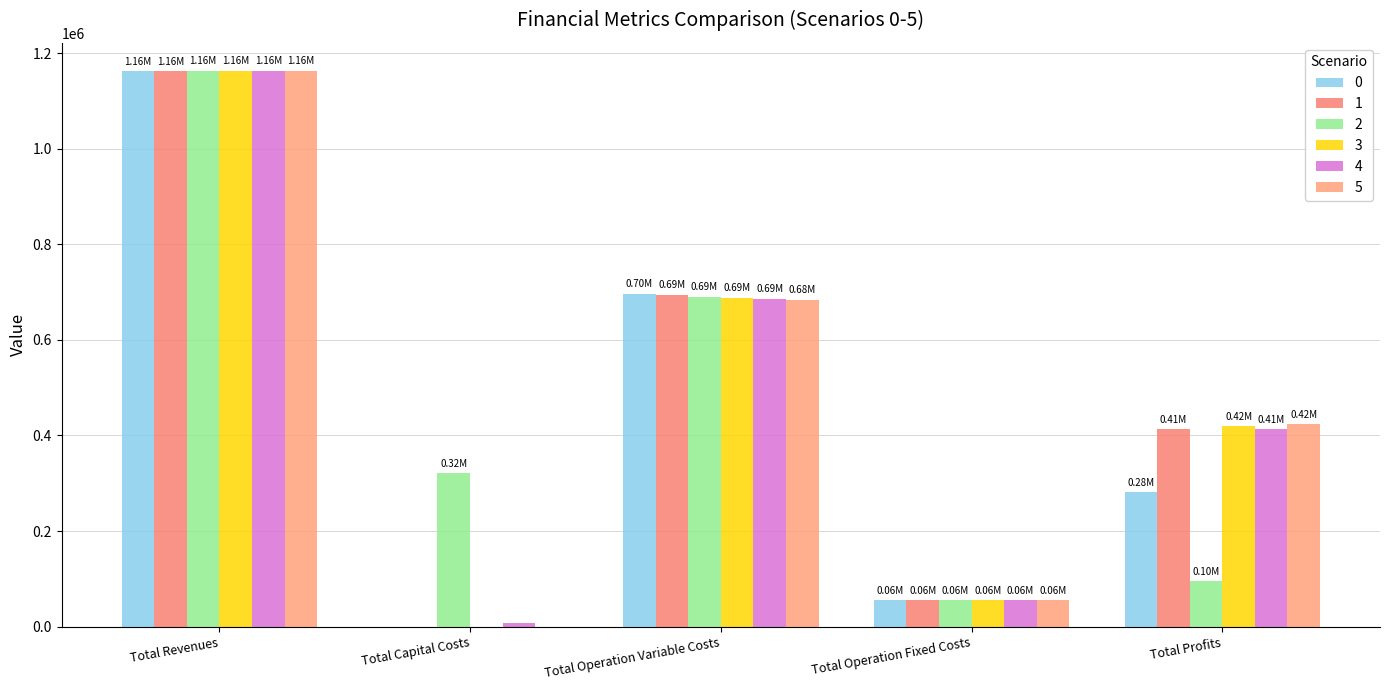

How many data points in 3 are above 418874?

3